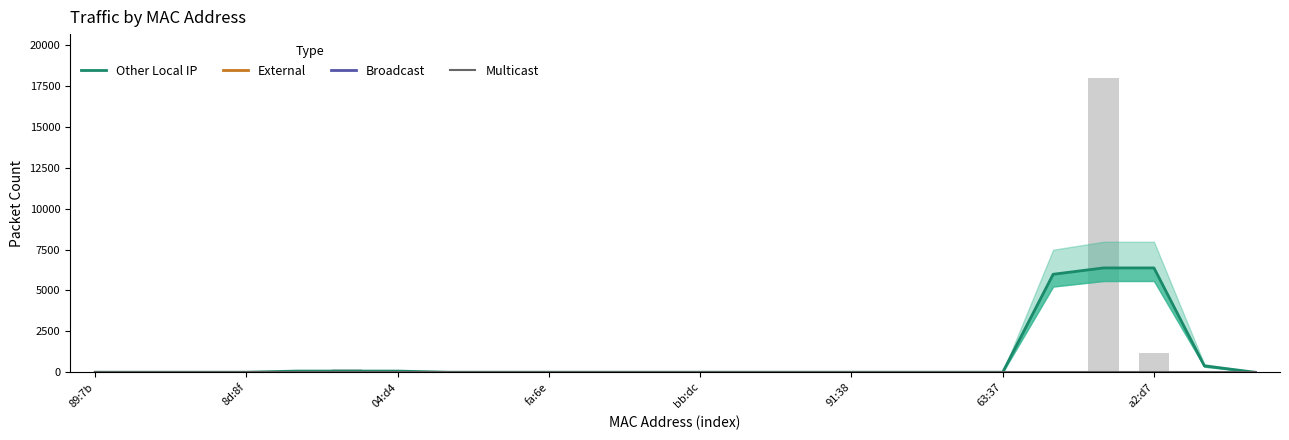

Which series changed the most between 63:37 and a2:d7?

Other Local IP